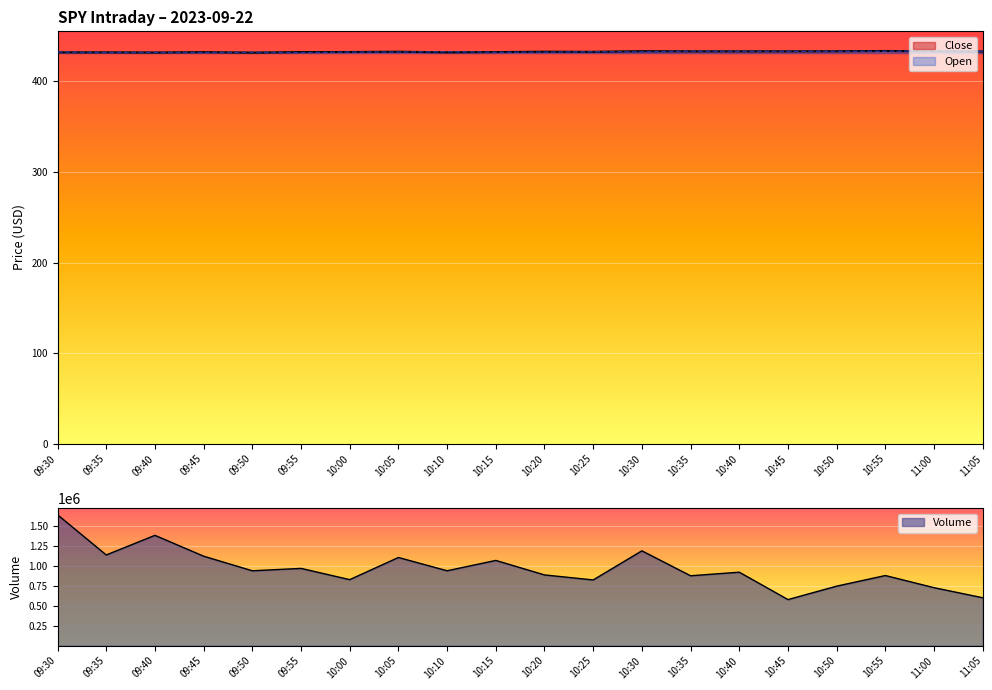

Where is the first local maximum for Close?

09:35